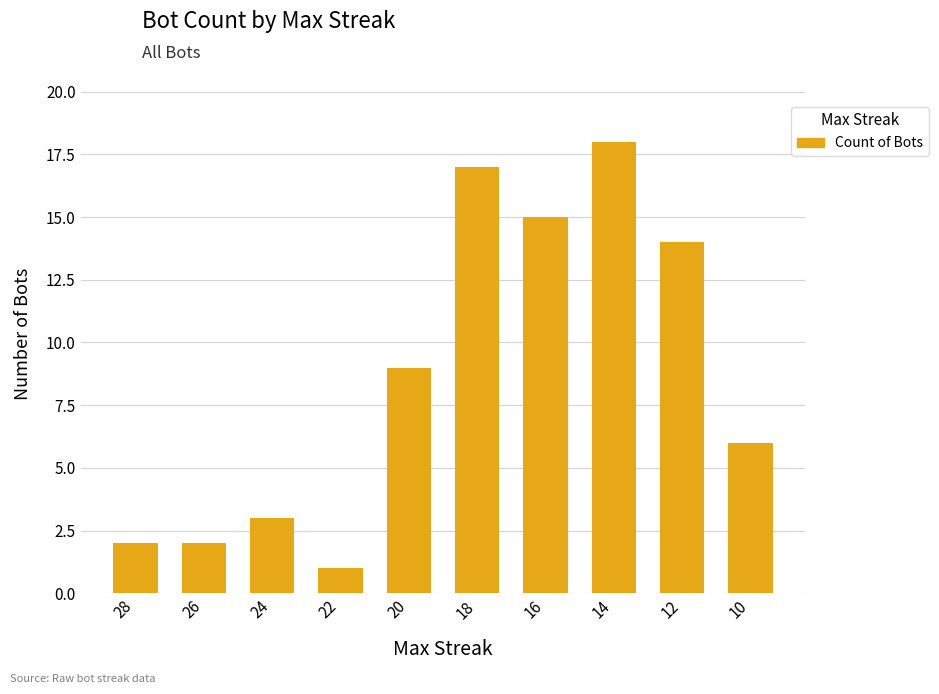

What is the difference between the values at 24 and 28?

1